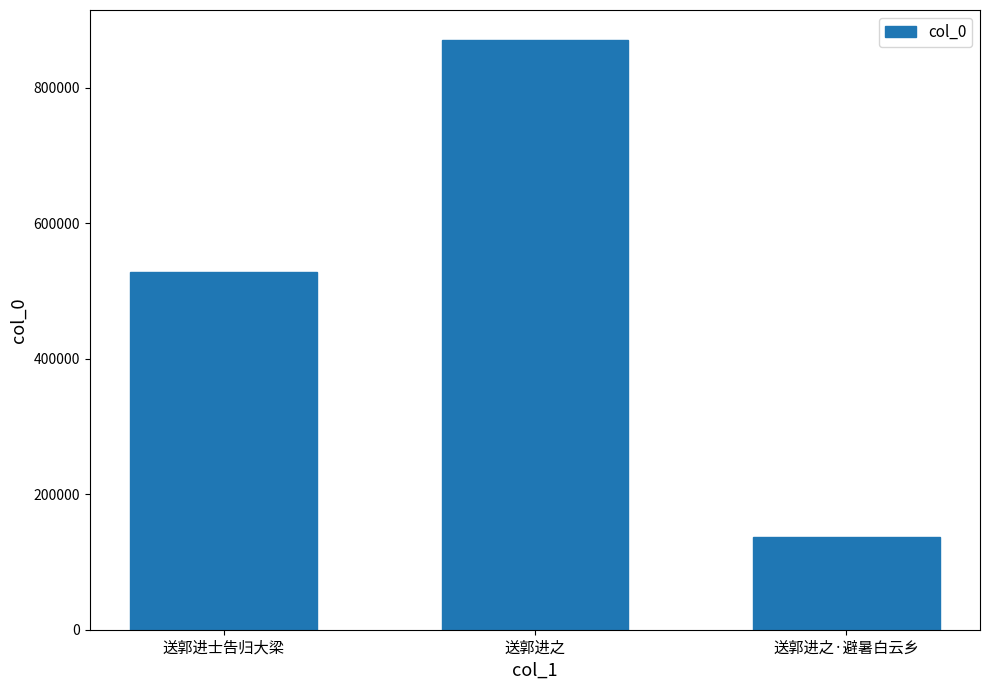

The value at 送郭进士告归大梁 is 774170. True or false?

False